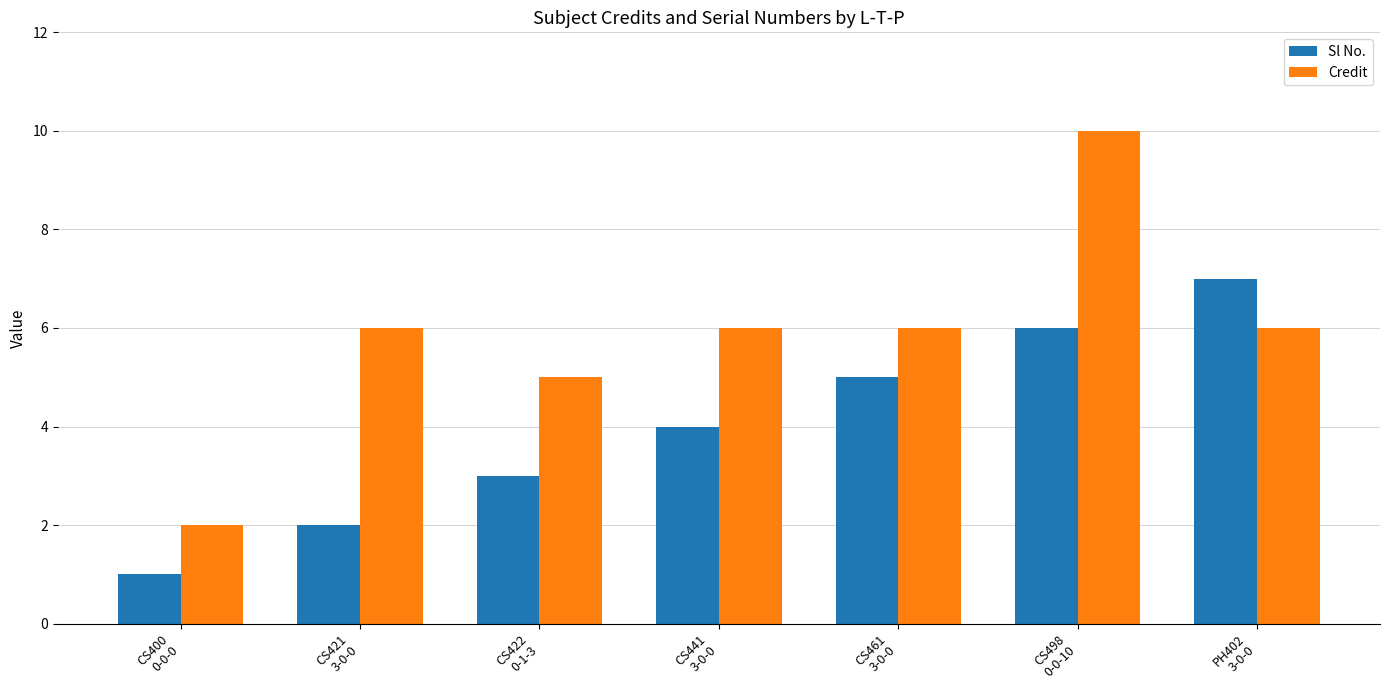

What is the label of the 4th bar from the right?

CS441
3-0-0